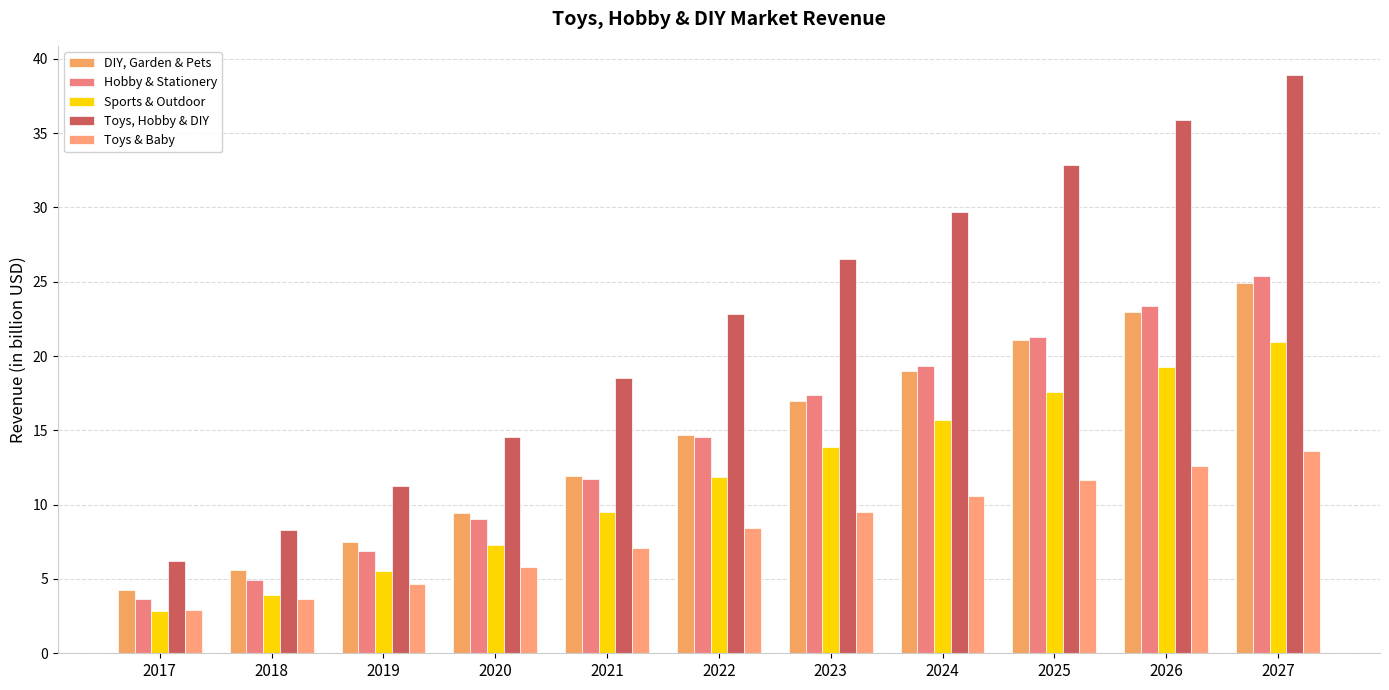

How many bars are there in each group?

5